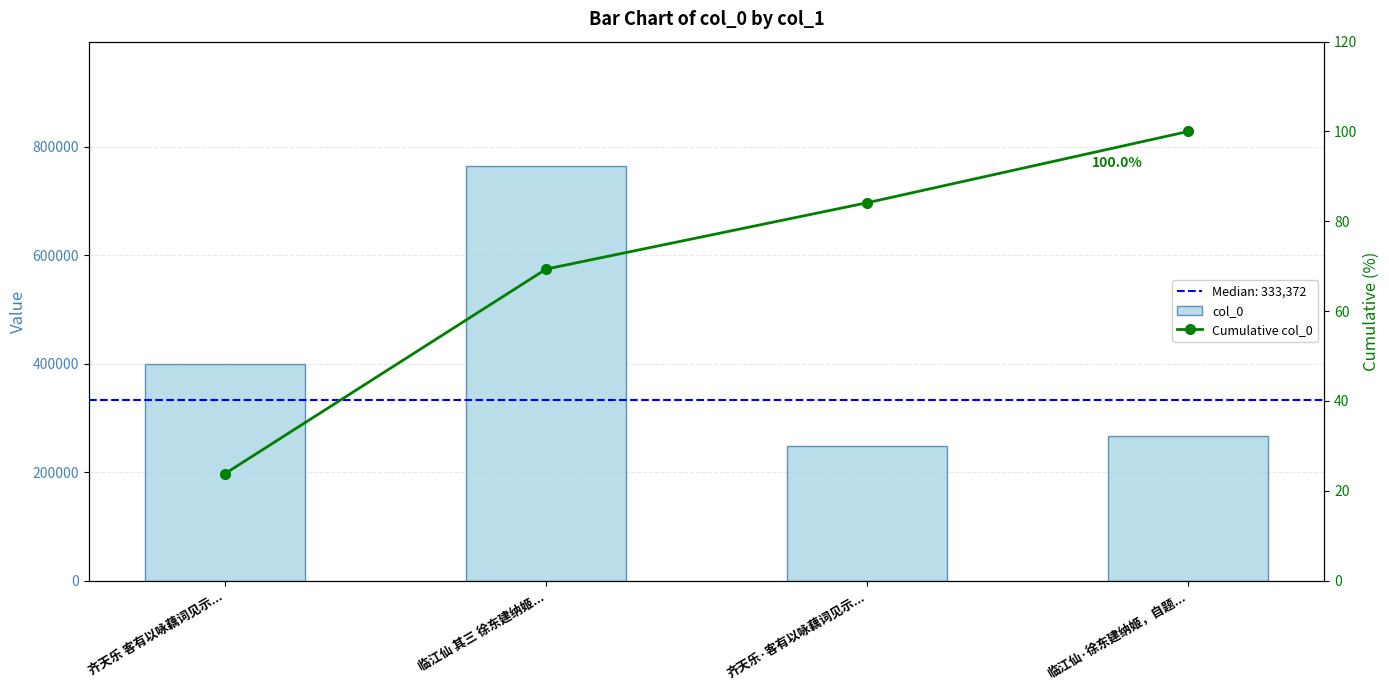

True or false: Cumulative col_0 has a value of 31.9 at 齐天乐 客有以咏藕词见示....

False